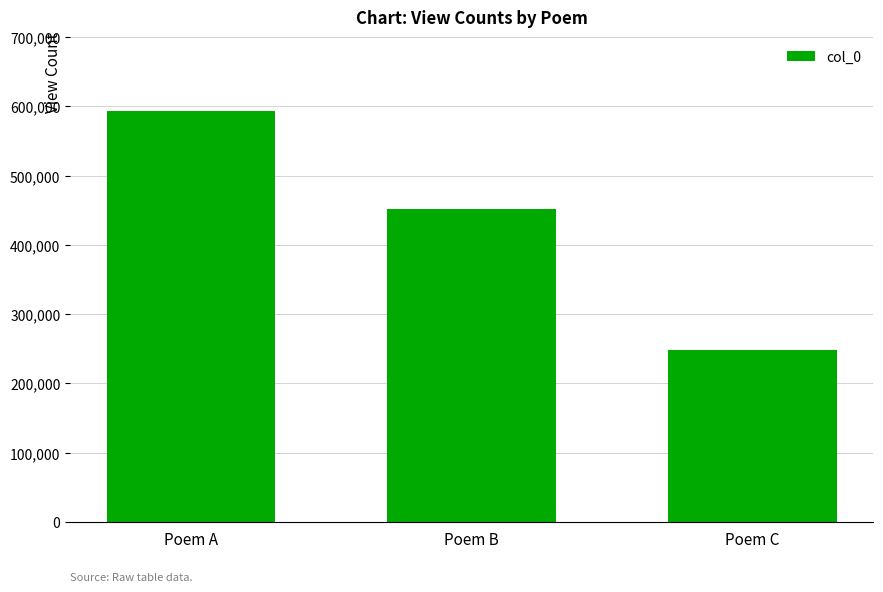

Rank the categories by value from lowest to highest.

Poem C, Poem B, Poem A